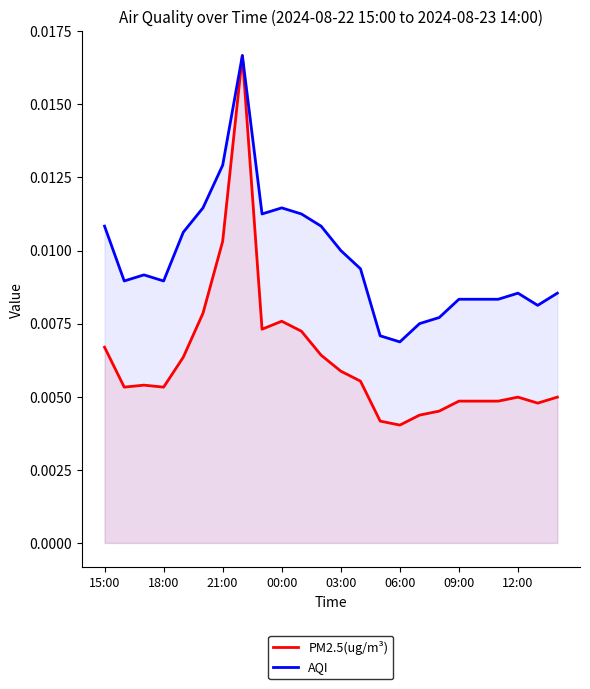

Which series has the largest range (max minus min)?

PM2.5(ug/m³)